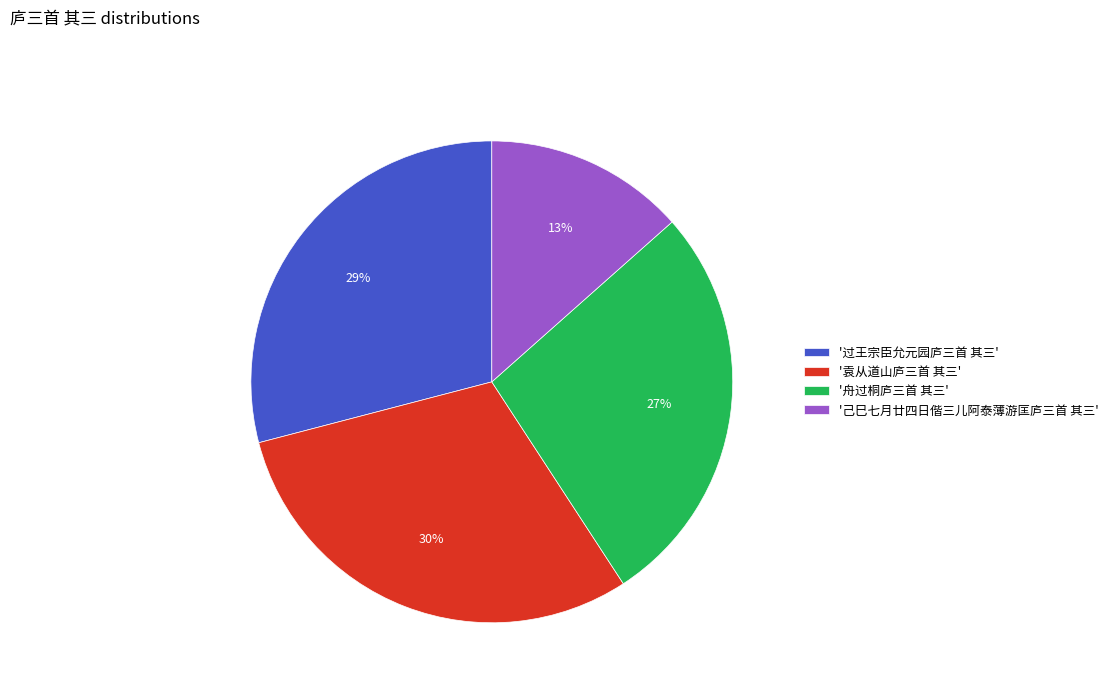

The '己巳七月廿四日偕三儿阿泰薄游匡庐三首 其三' slice represents 13% of the pie. True or false?

True